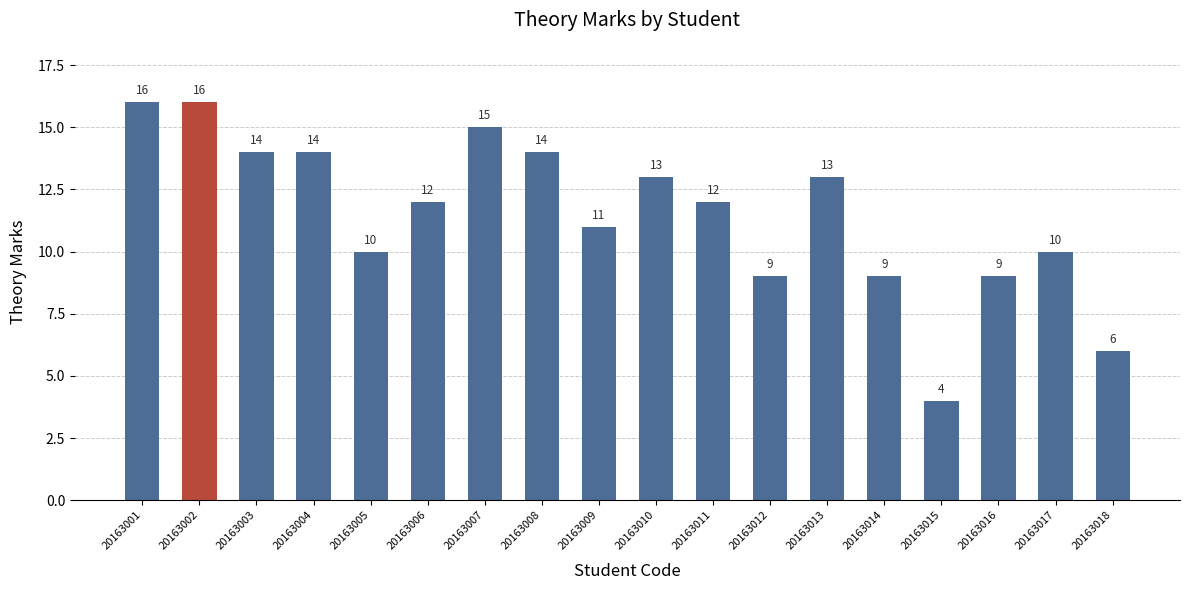

At which category does the chart reach its minimum across all series?

20163015